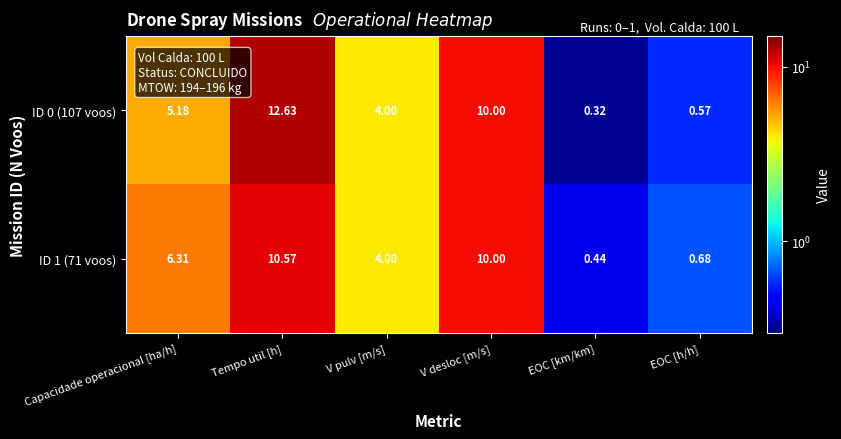

Which label corresponds to the largest value in the chart?

Tempo util [h]